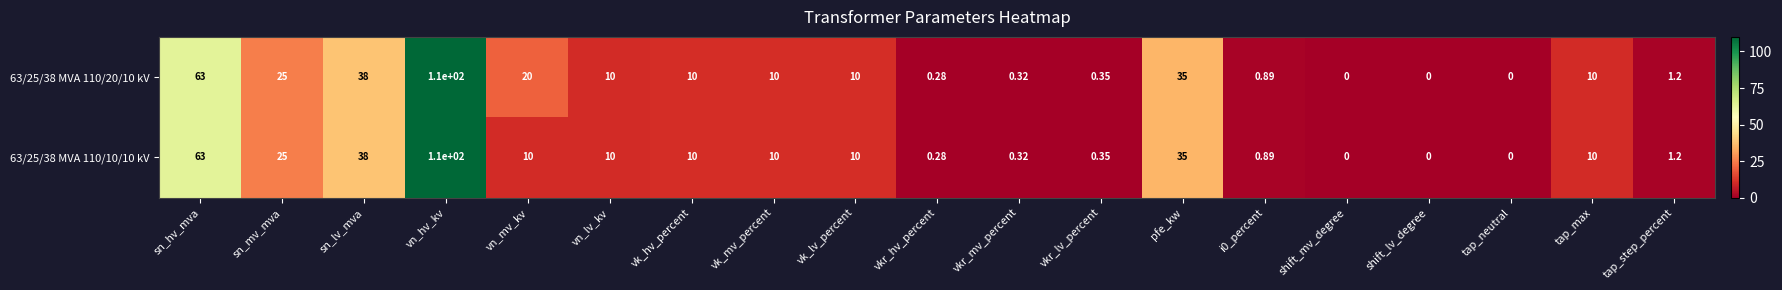

At which label does 63/25/38 MVA 110/20/10 kV first exceed 10?

sn_hv_mva